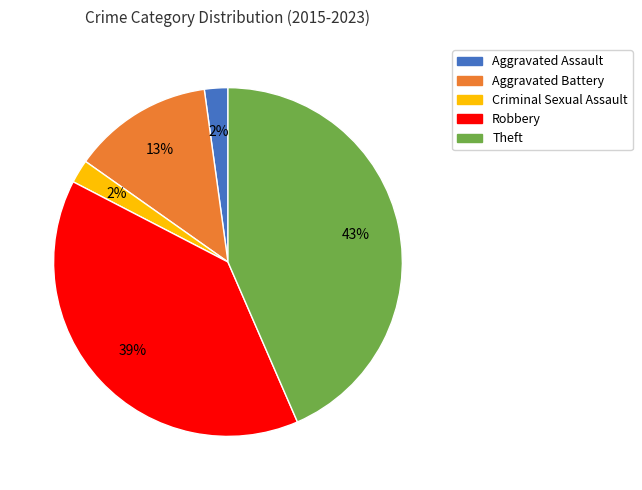

Which slice is the largest?

Theft